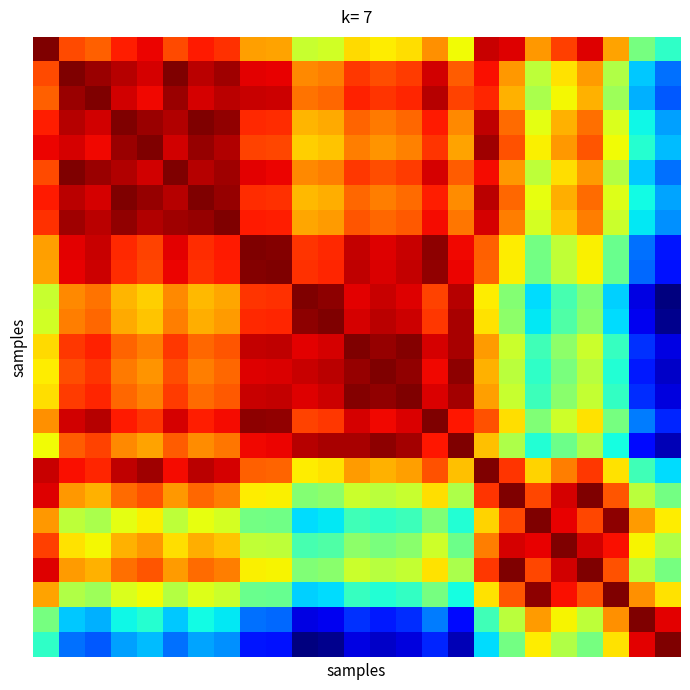

At how many categories does at least one series exceed 0?

25